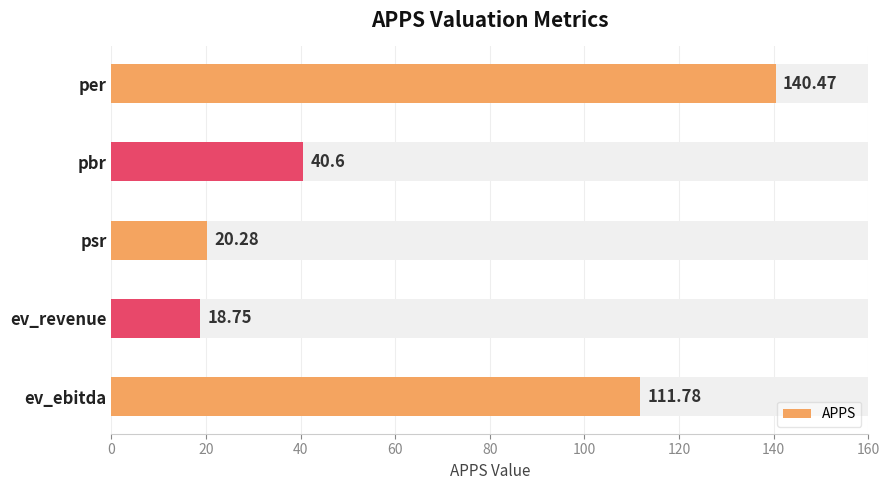

How many data points does each series have?

5